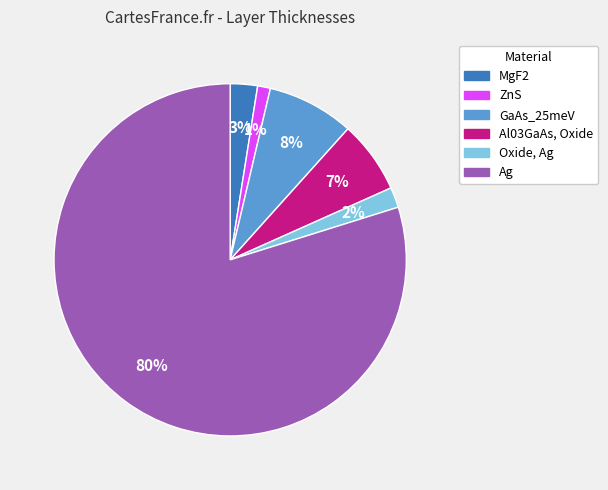

Does Ag represent more than half of the total?

Yes